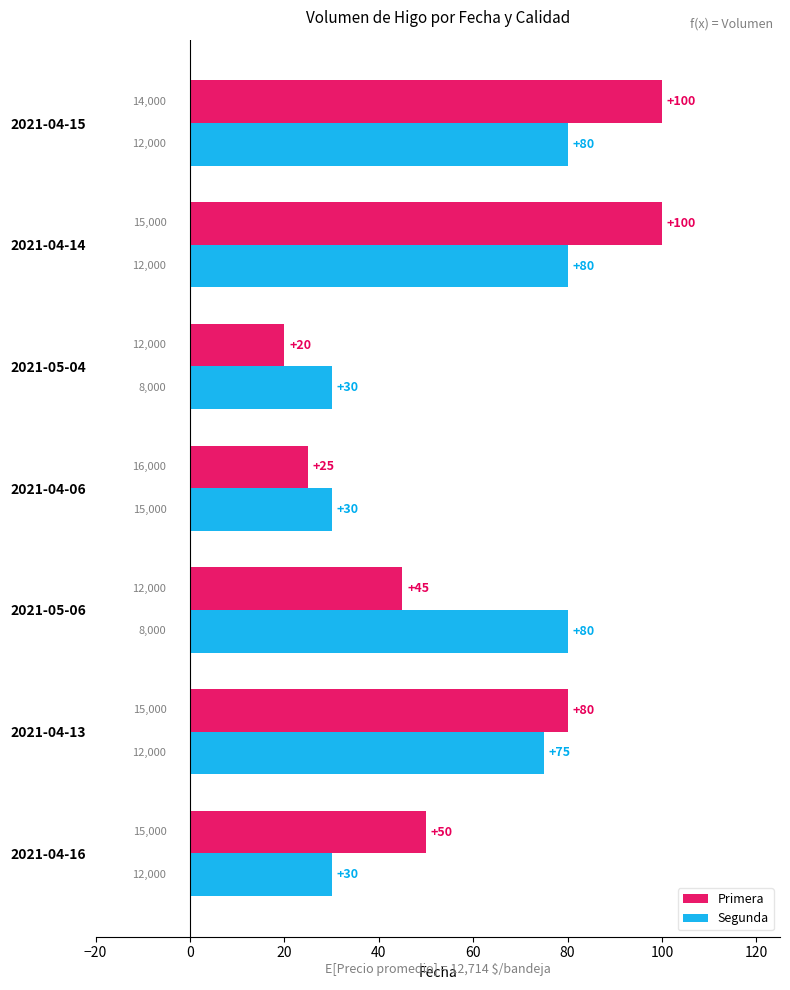

Which series has the widest spread of values?

Primera